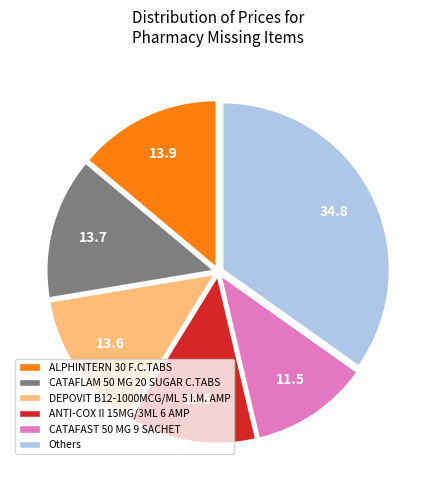

How many slices are in this pie chart?

6